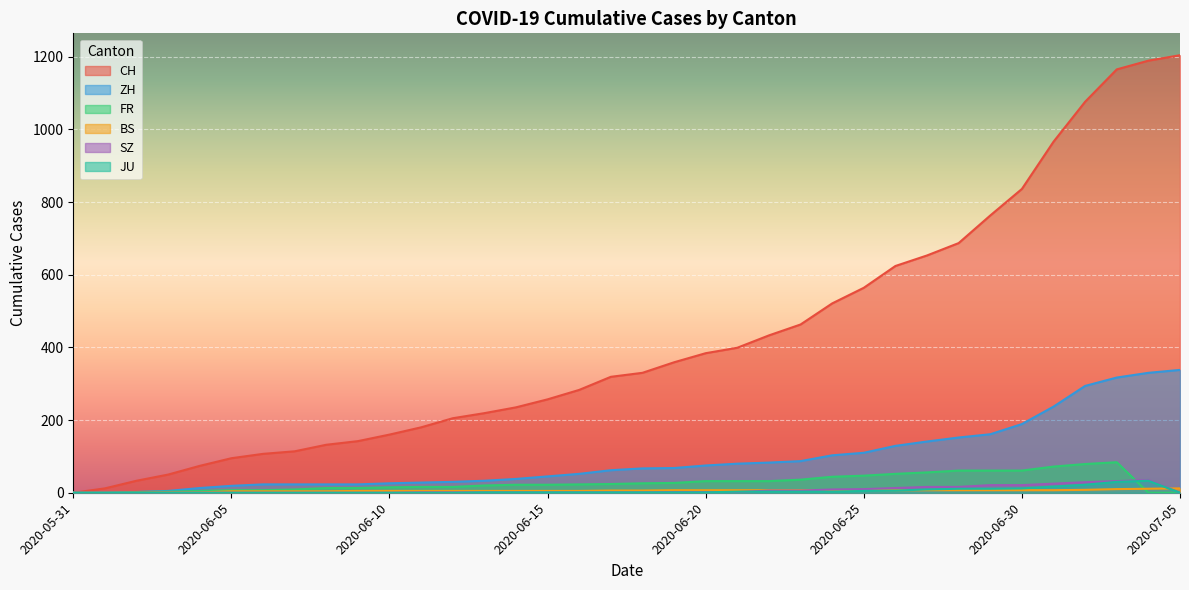

What is the value of the SZ point at the 23rd from the left?

6